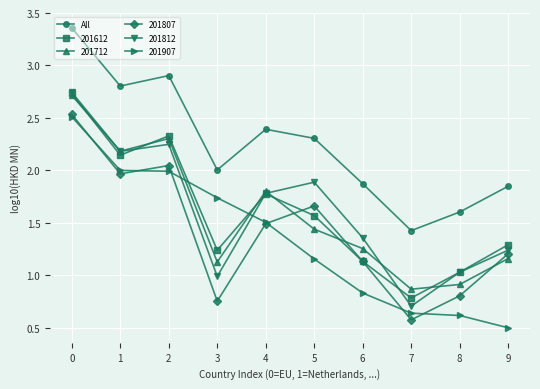

Is this an area chart (filled region under the line)?

No